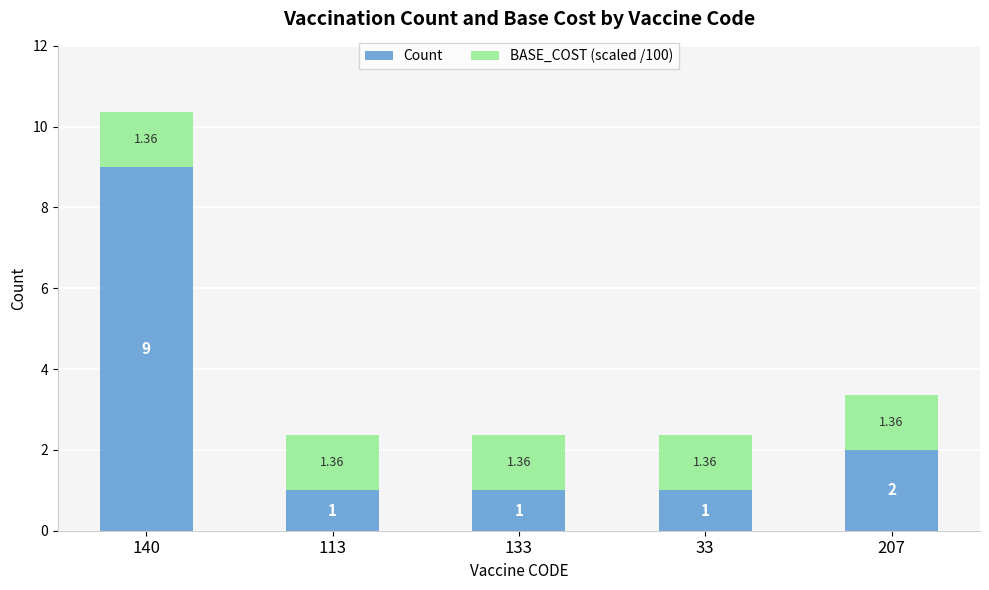

At which category is the sum across all series the highest?

140